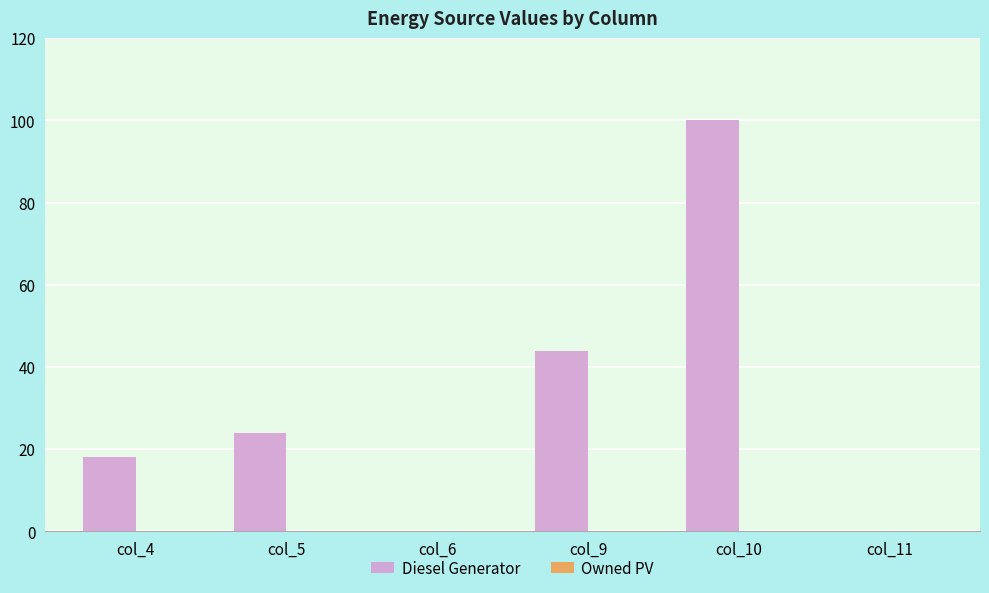

The chart shows a value of 24 at col_5. True or false?

True